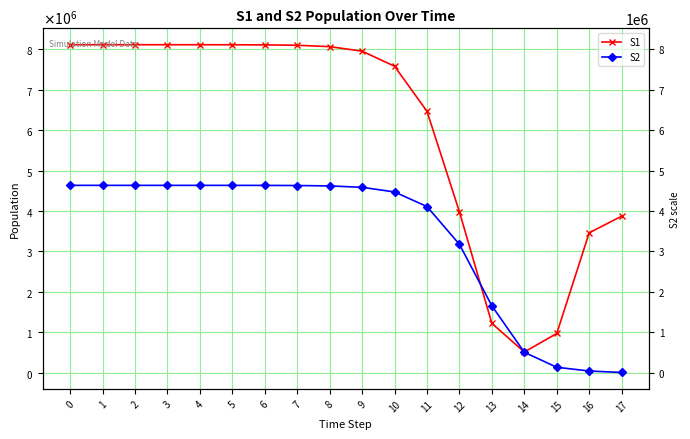

What is the sum of the S2 values at 5 and 6?

9266442.0